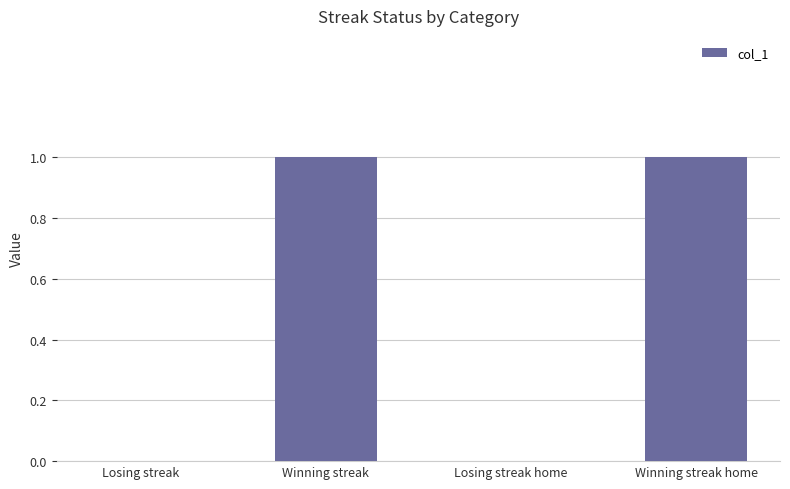

Reading right to left, list all the values displayed in this chart.

Winning streak home=1	Losing streak home=0	Winning streak=1	Losing streak=0